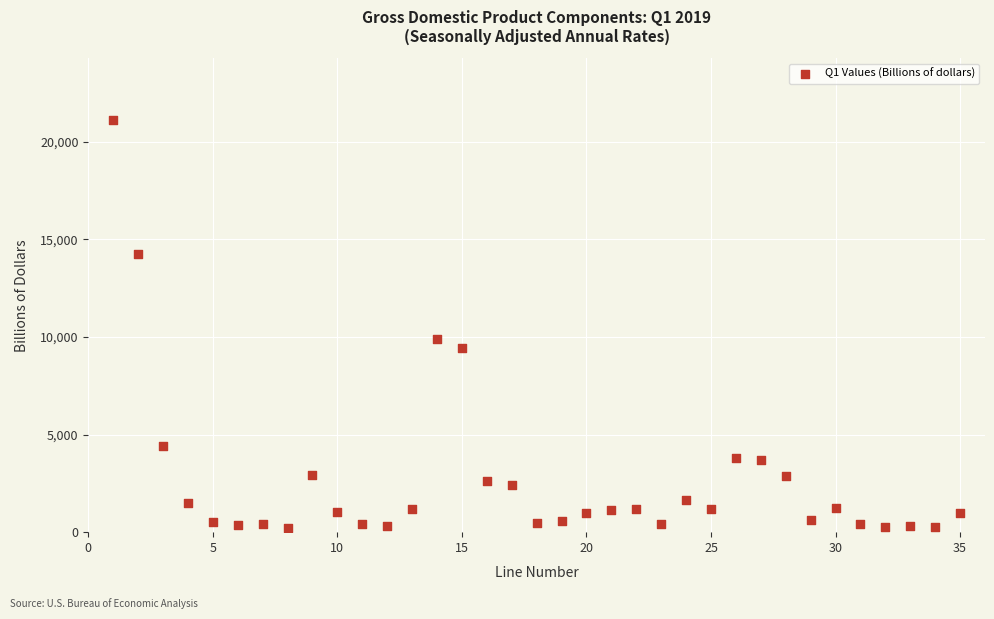

What is the range of Y values (max minus min)?

20879.4